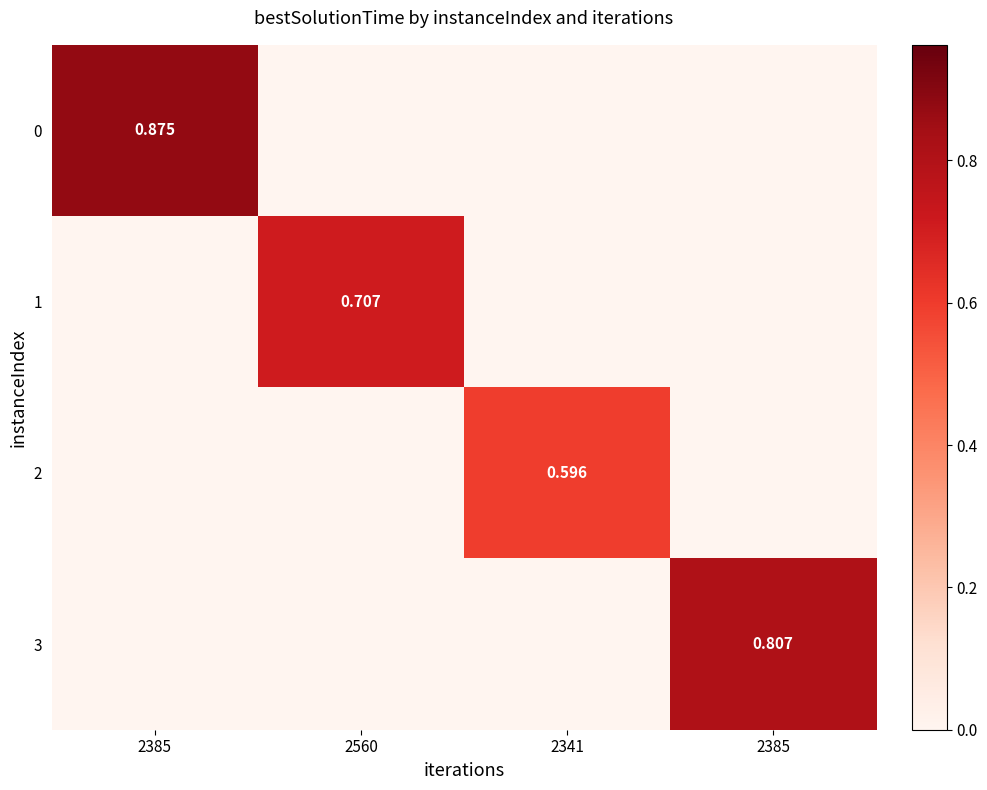

At which category is the sum across all series the highest?

2385